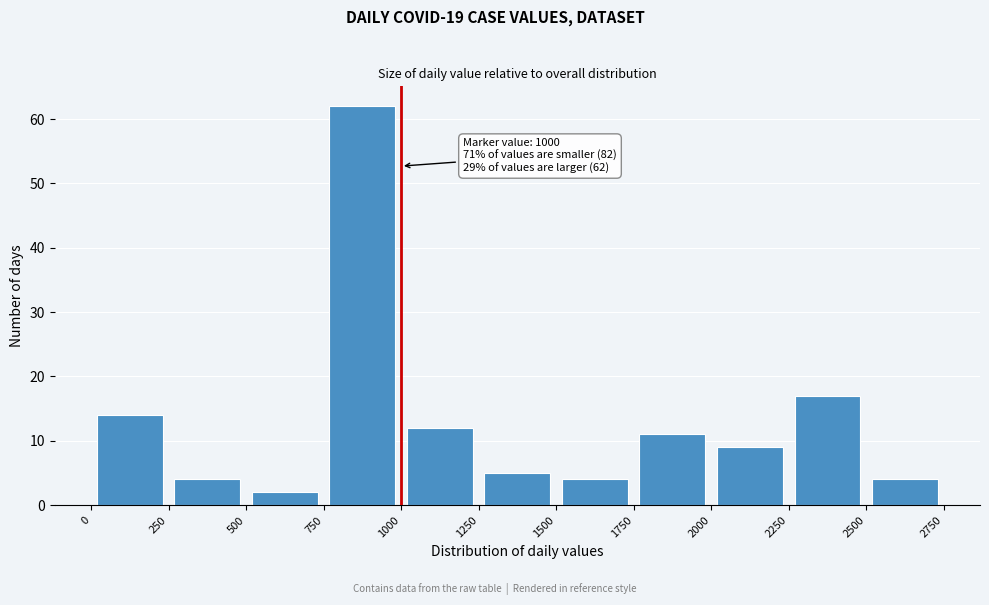

Which range on the x-axis has the tallest bar?

750 to 1000